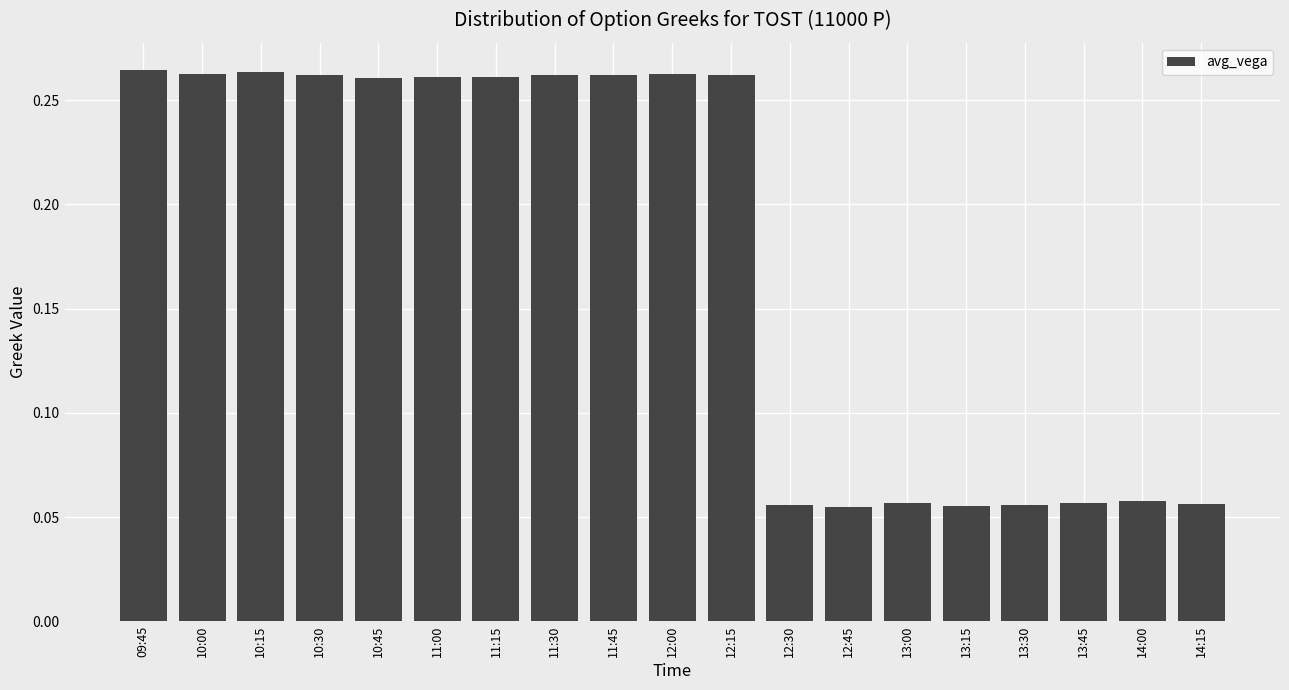

What is the sum of all values?

3.3